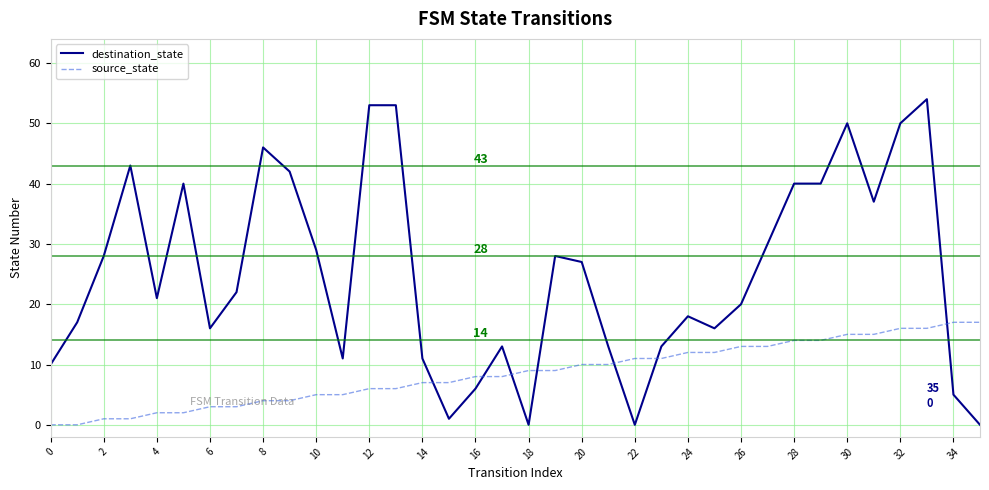

How many distinct data groups are displayed?

2